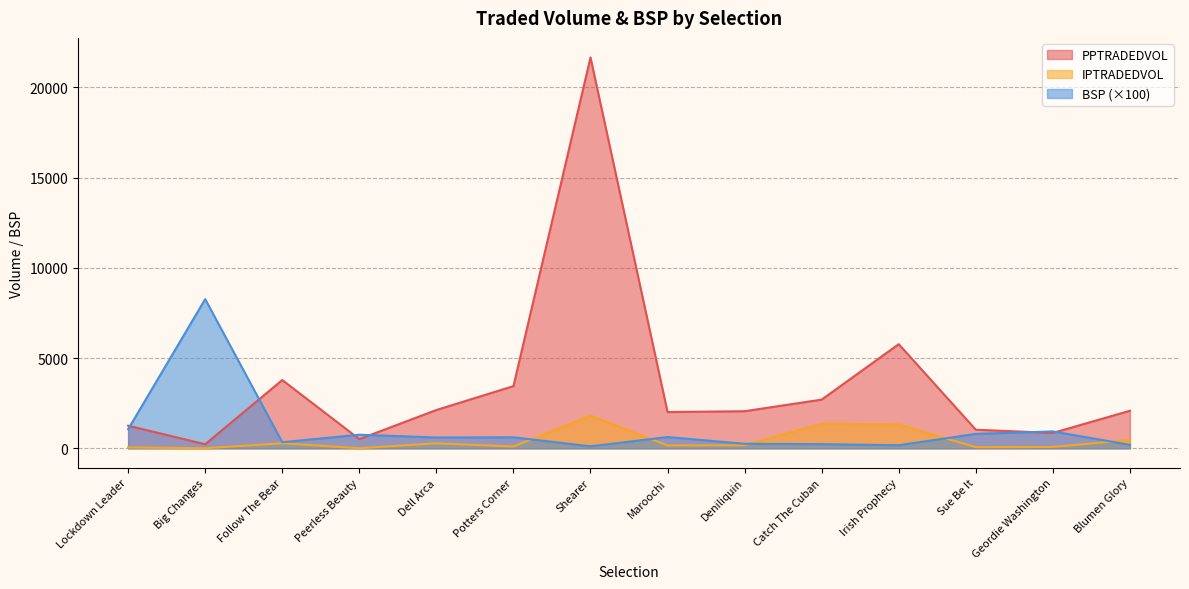

In IPTRADEDVOL, how many points are higher than both neighbors (excluding endpoints)?

4